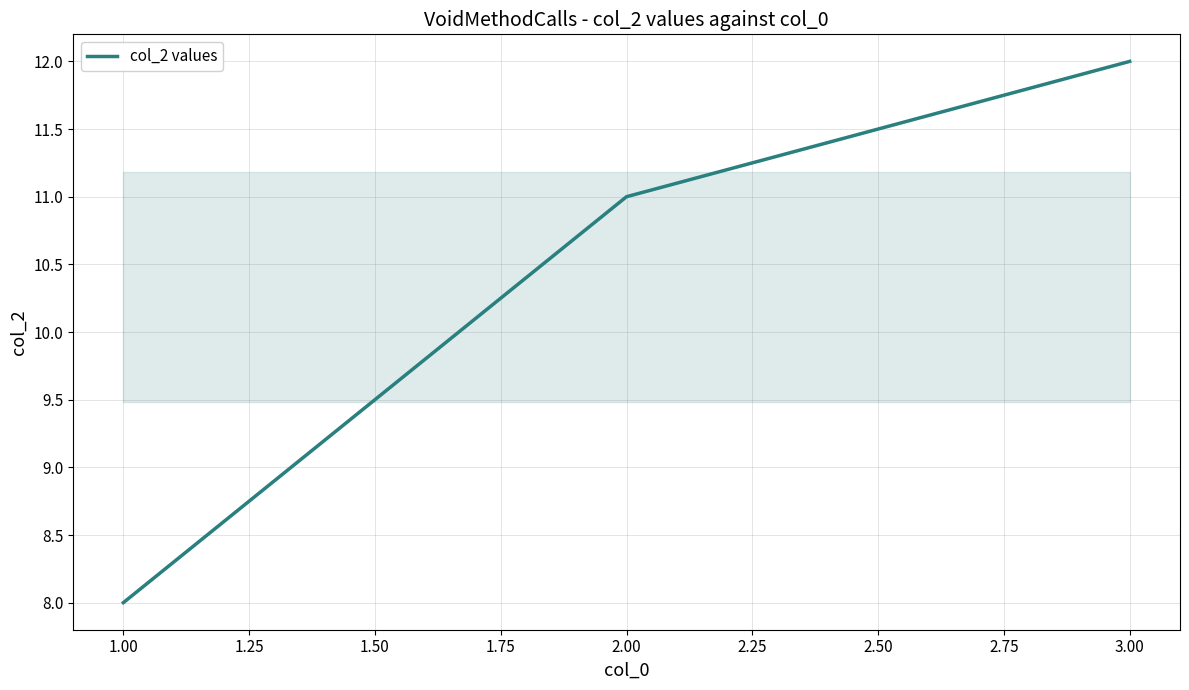

Where is the data nearest to the value 10?

2.00